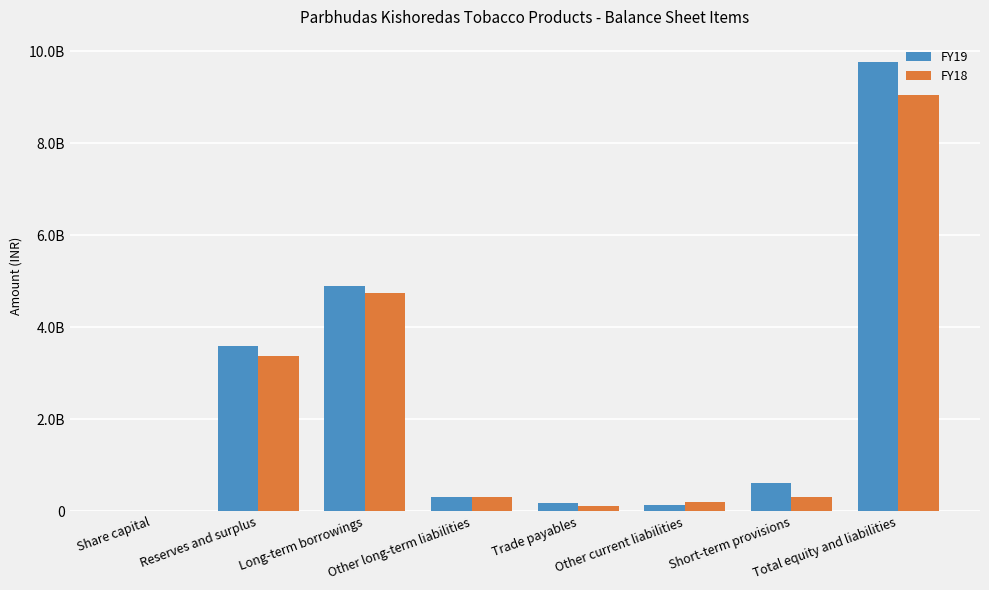

Are the bars grouped side by side (vs. stacked)?

Yes